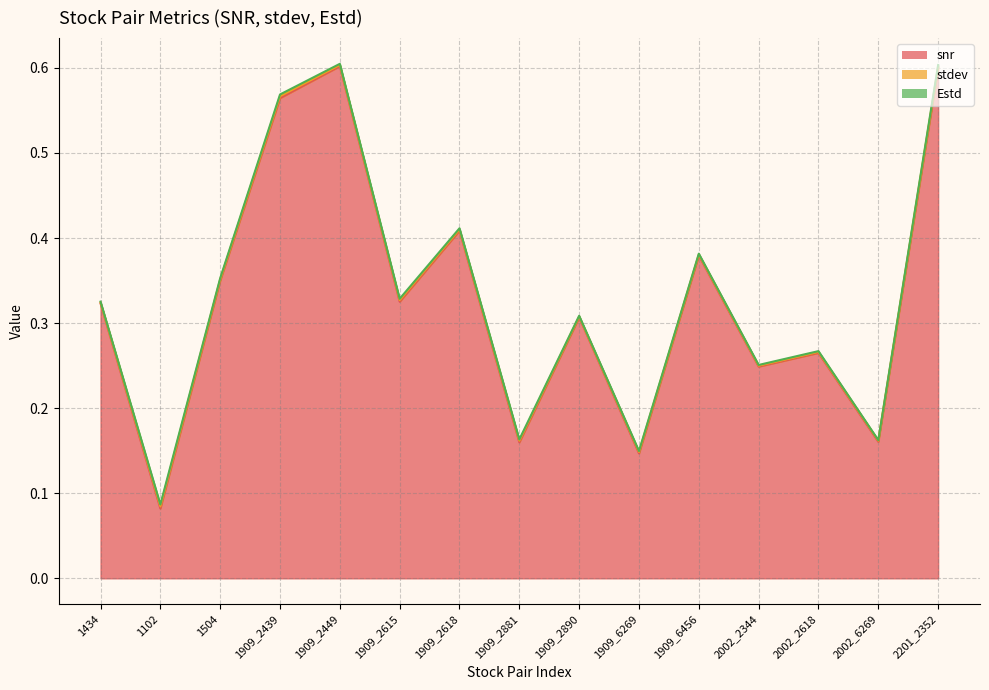

What is the total value across all series at 1909_2449?

0.6